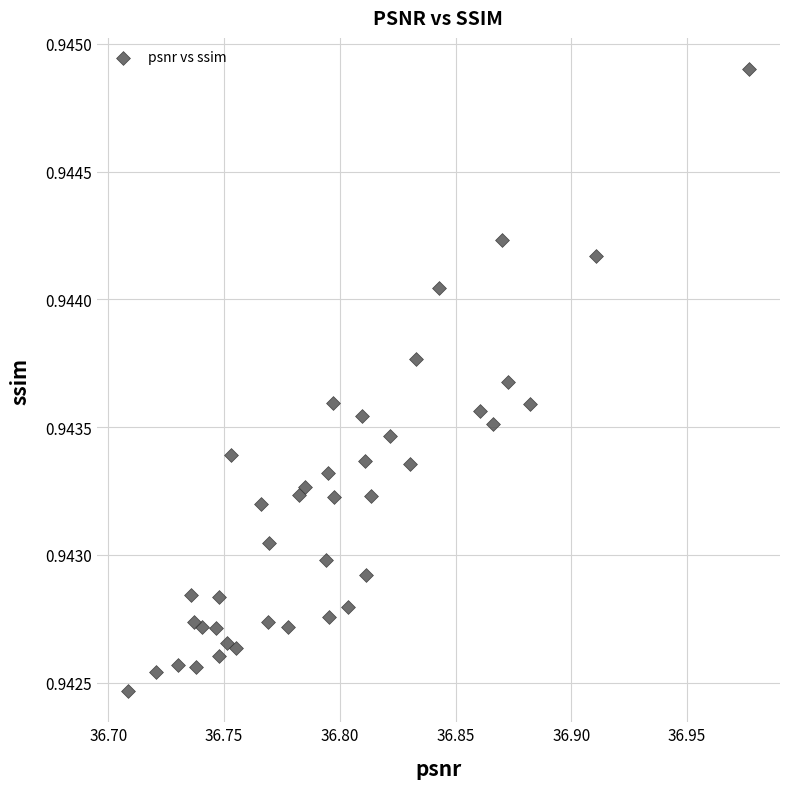

What is the range of X values (max minus min)?

0.3